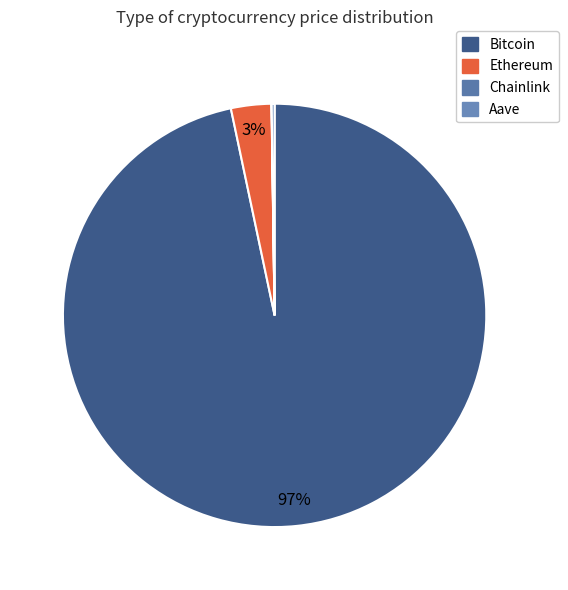

Which category has the smallest portion of the pie?

Chainlink